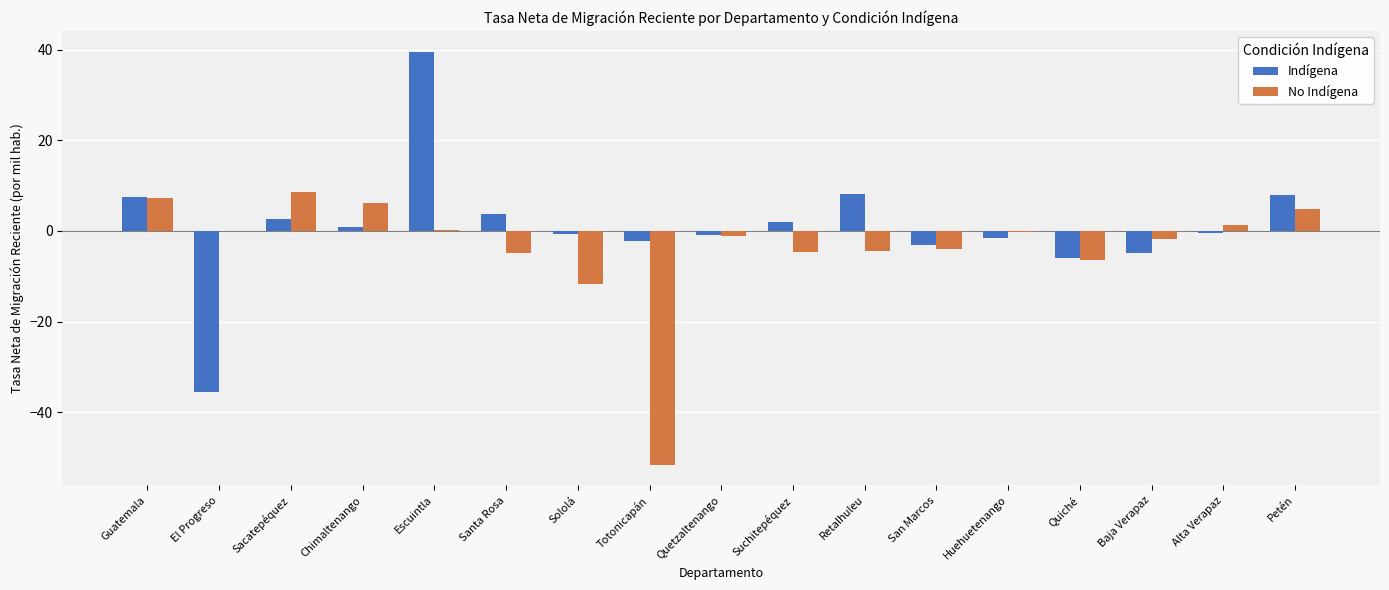

Read the No Indígena value at San Marcos.

-3.9